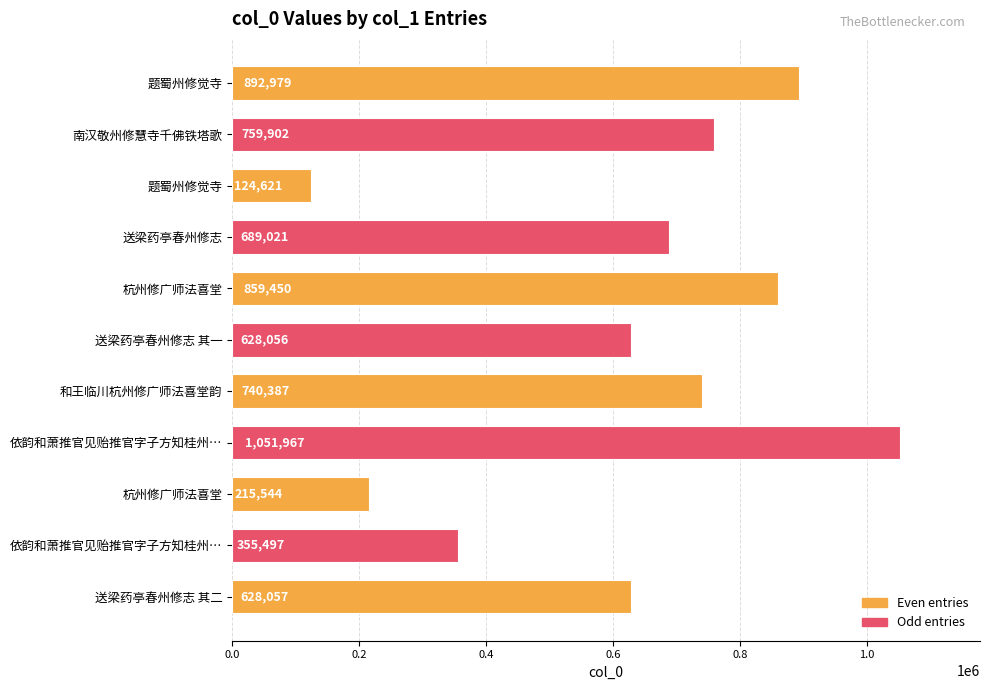

How many categories are shown in the chart?

11